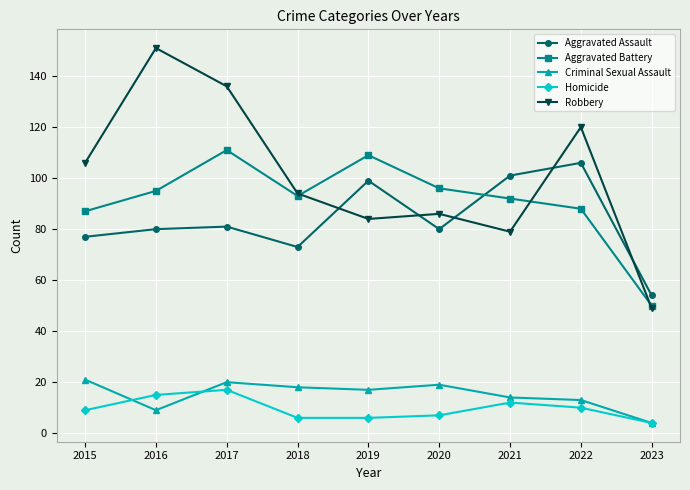

True or false: Homicide and Aggravated Battery cross at least once.

False